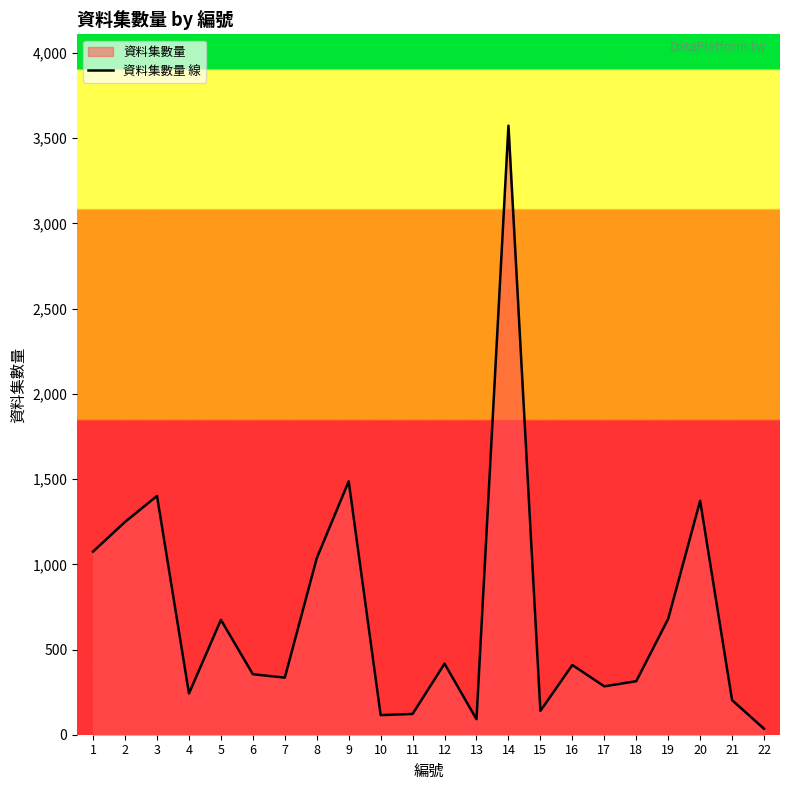

Does the chart display data point markers on the line(s)?

No